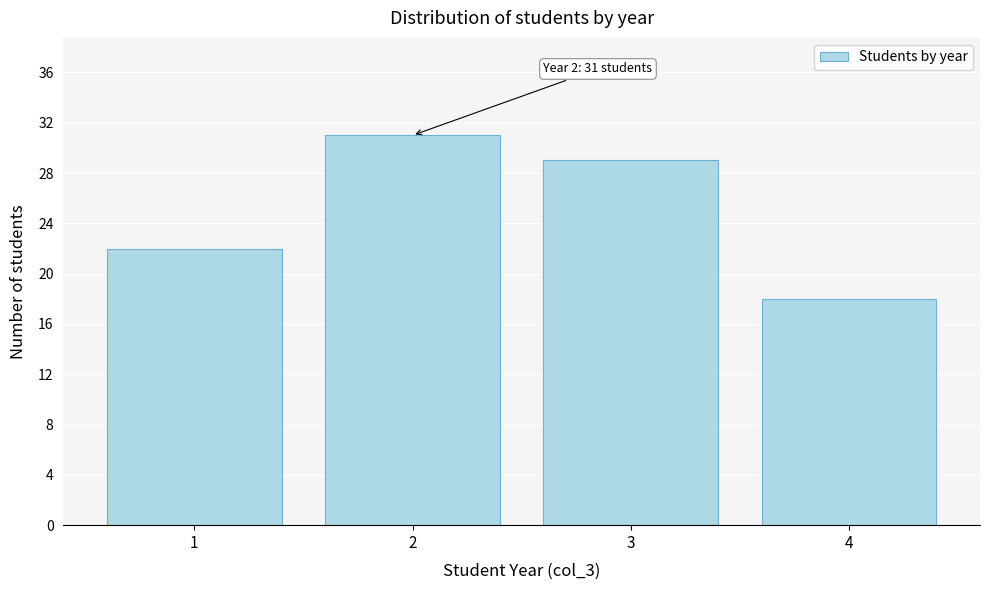

Reading left to right, list all the values displayed in this chart.

22	31	29	18